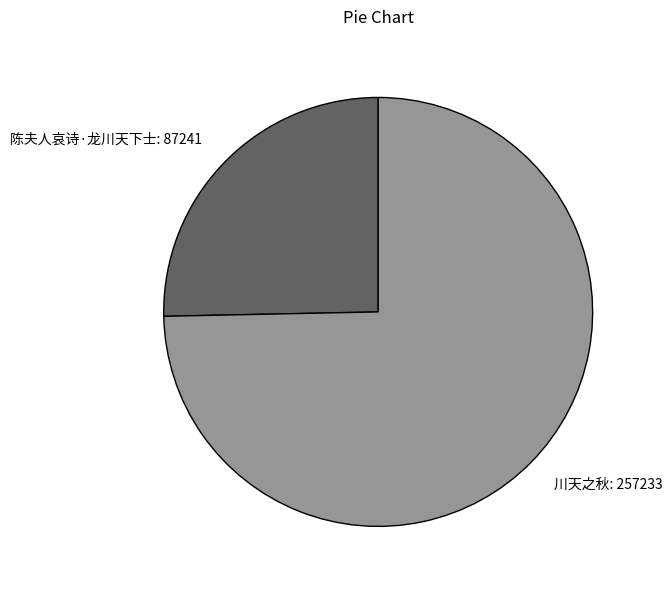

True or false: 陈夫人哀诗·龙川天下士 accounts for 20% of the total.

False